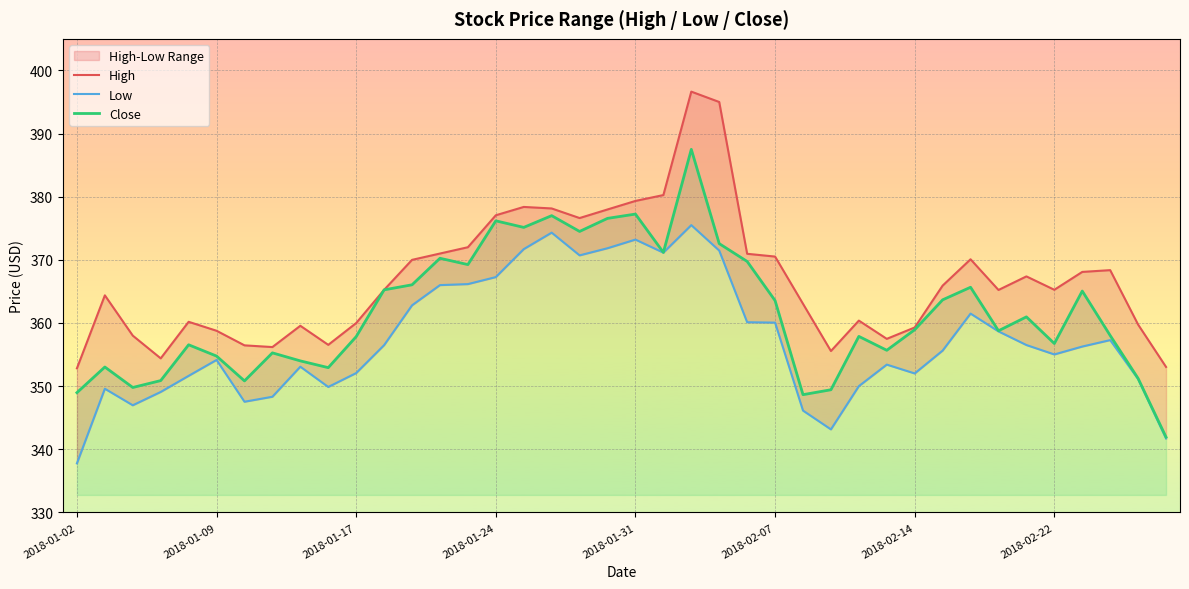

True or false: Low and Close intersect in this chart.

False